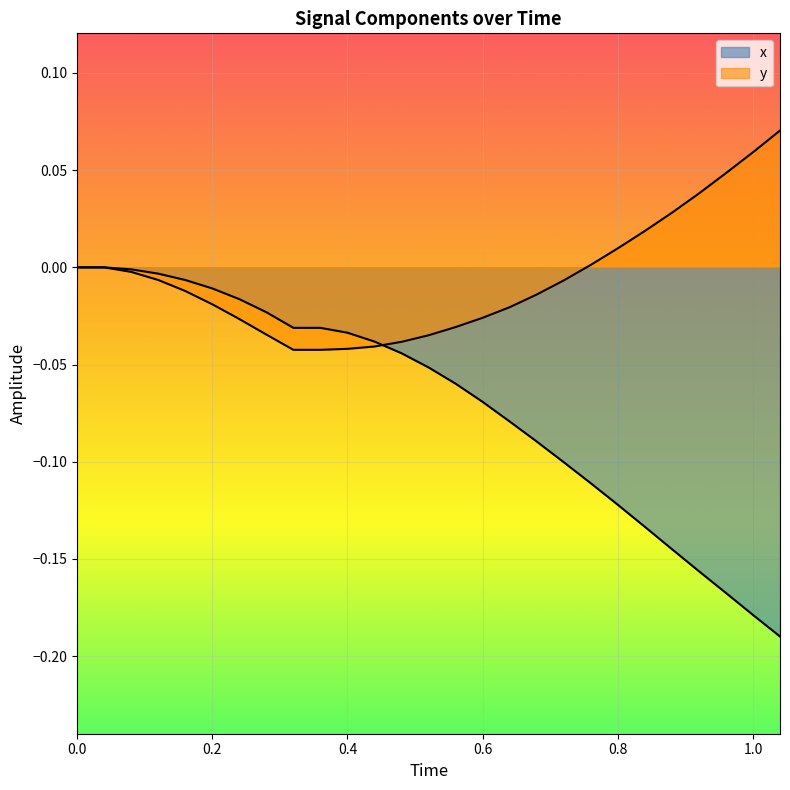

Does the chart display data point markers on the line(s)?

No